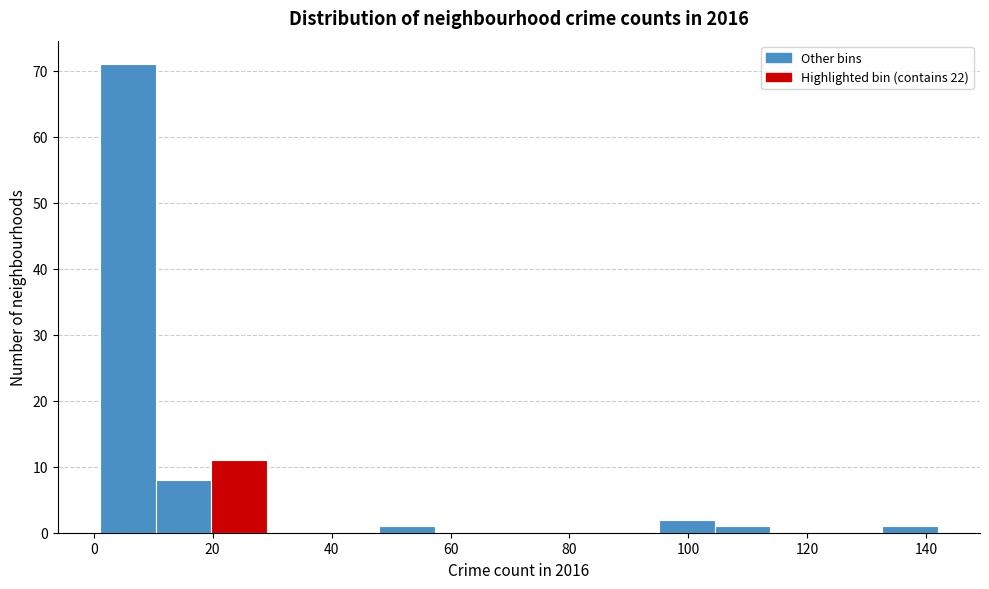

Over which range of the x-axis is the bar tallest?

1.0 to 10.4